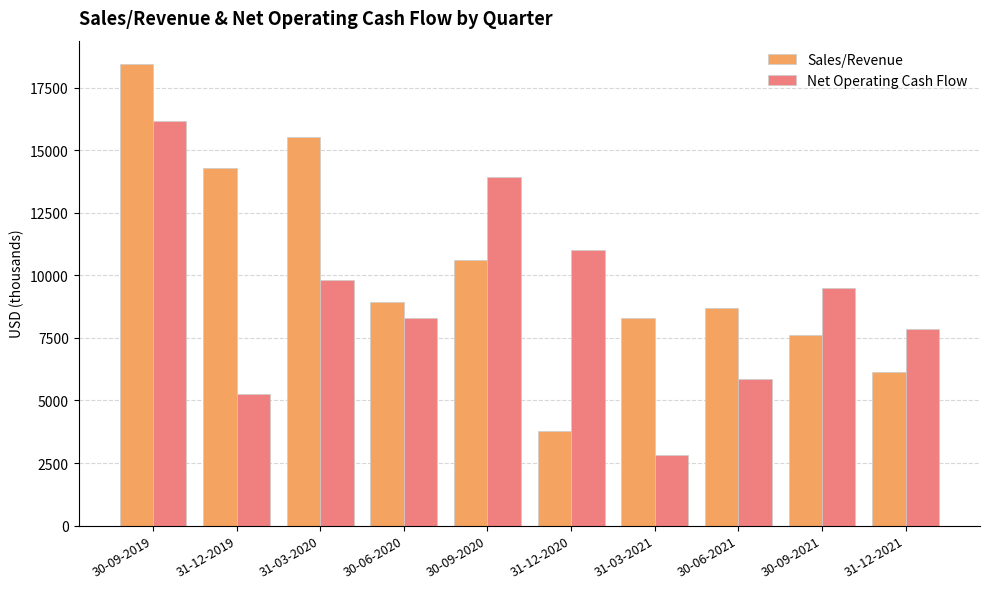

What is the difference between the second highest and minimum values in the Net Operating Cash Flow series?

11105.0